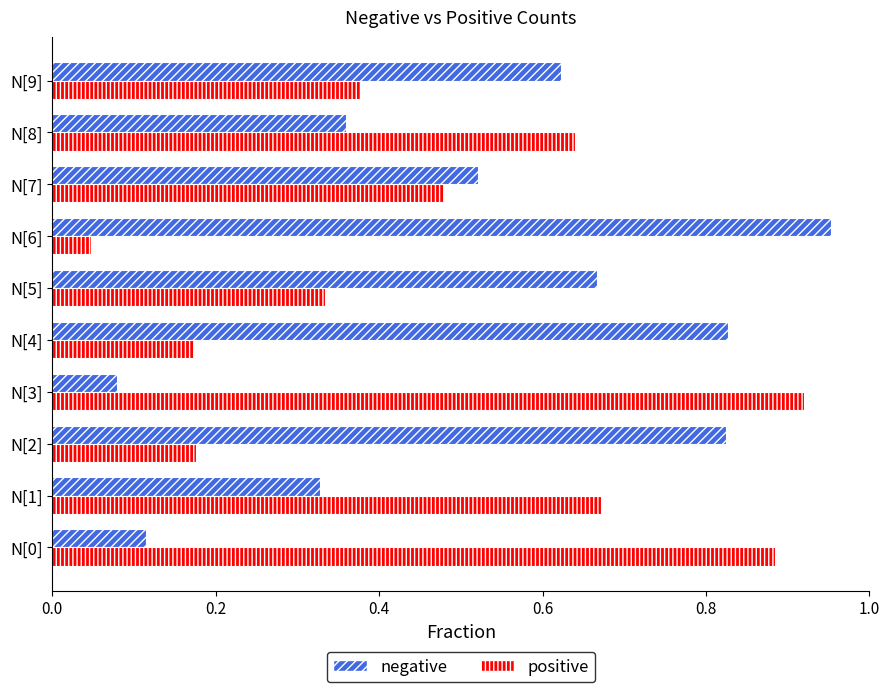

How many distinct data groups are displayed?

2